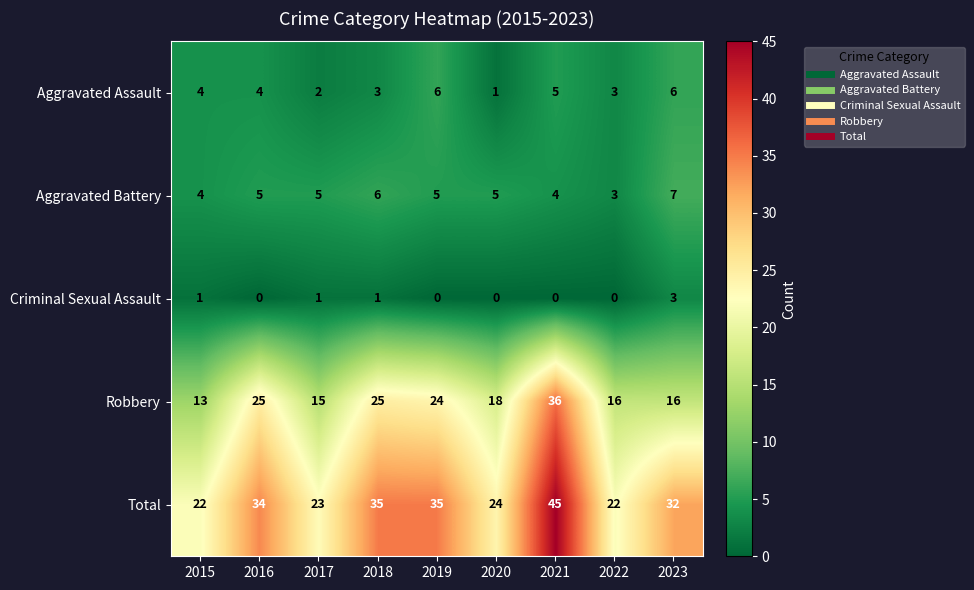

What is the total value across all series at 2016?

68